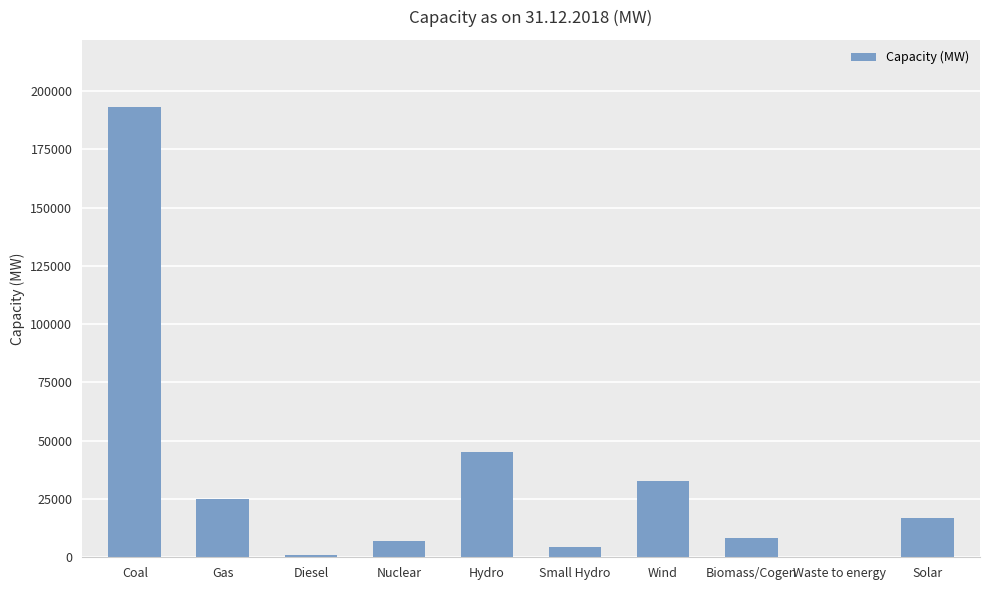

What is the ratio of the value at Biomass/Cogen to the value at Diesel?

10.0